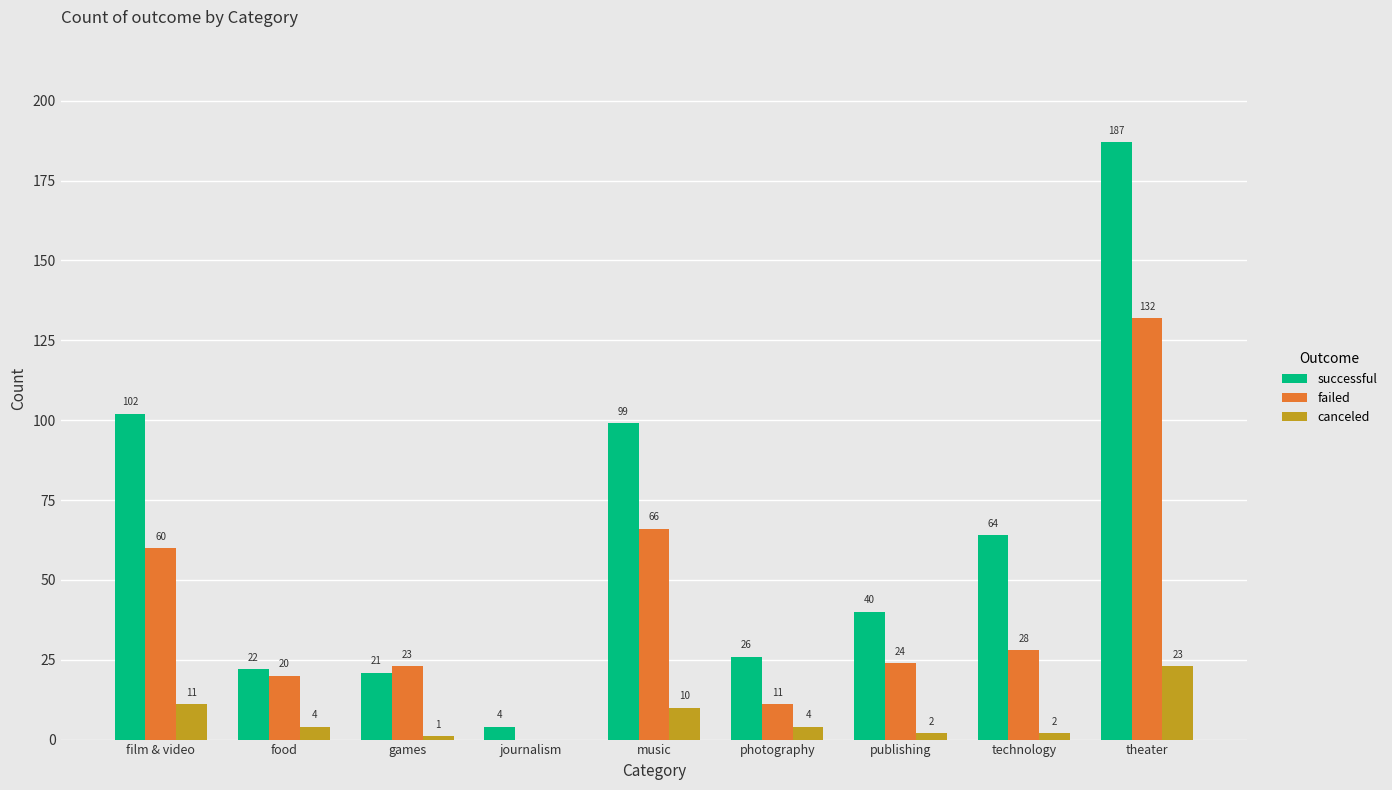

Where is failed nearest to the value 66?

music